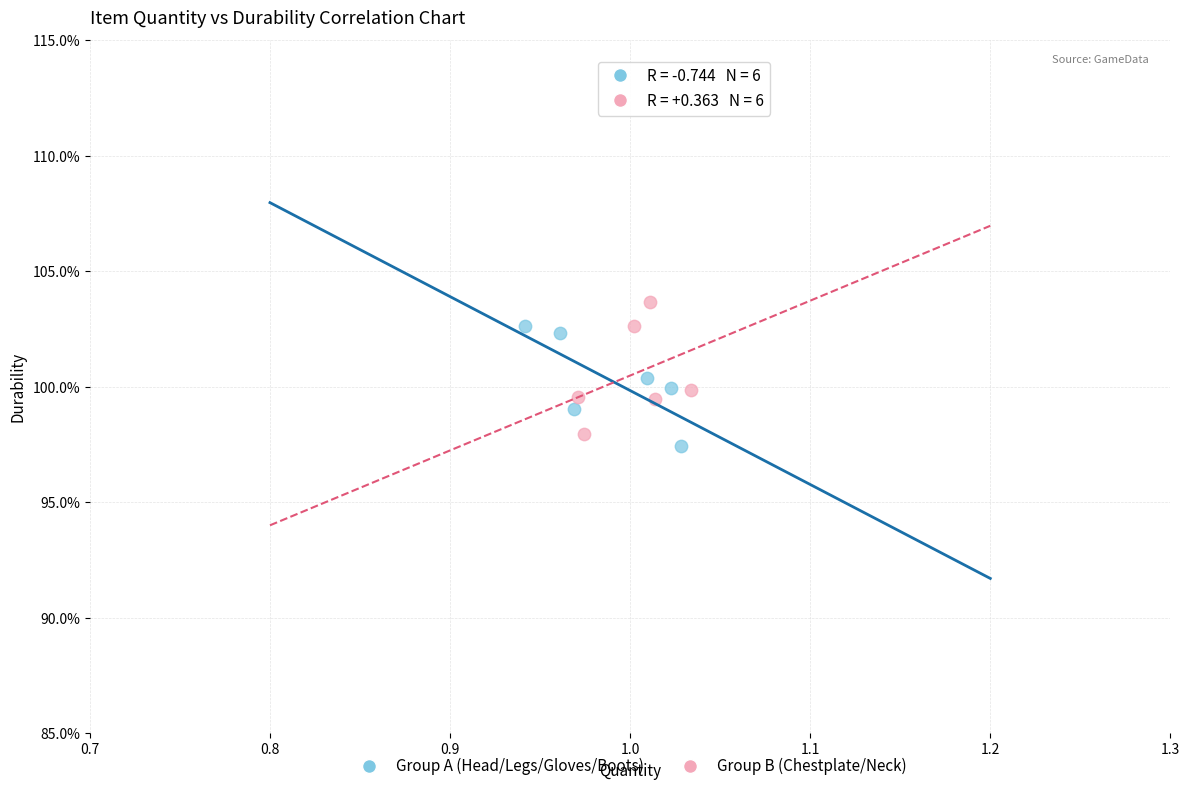

Which series has the largest Y range (max minus min)?

Group B (Chestplate/Neck)